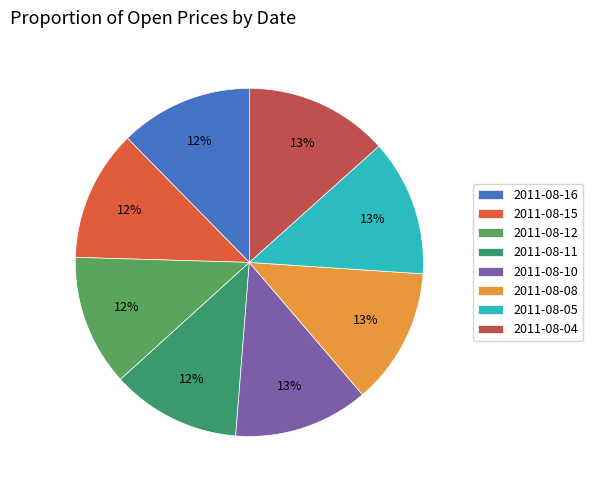

Is it true that 2011-08-11 is 19% of the pie?

False